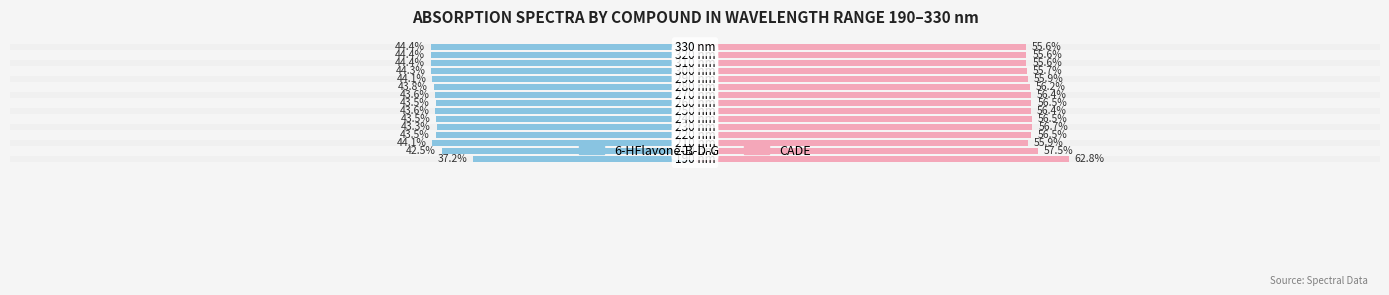

Which series changed the most between 2 and 11?

CADE